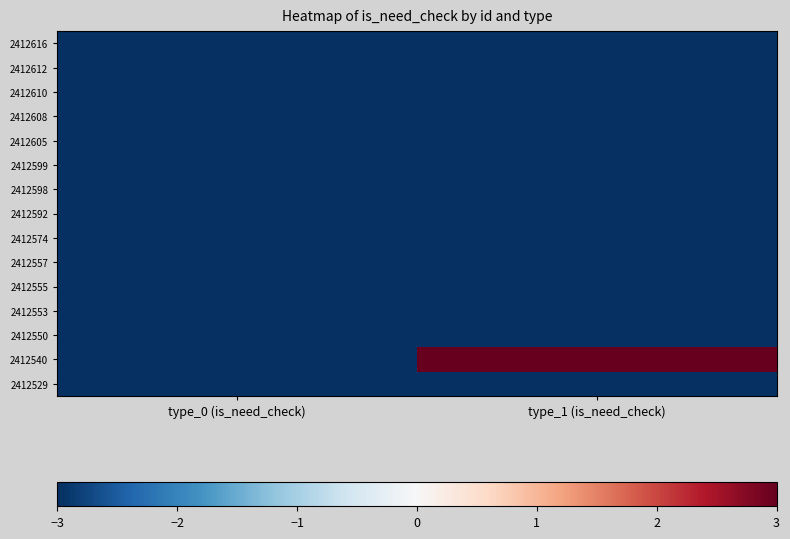

Reading left to right, what are all the values shown in this chart?

2412616: type_0 (is_need_check)=-3	type_1 (is_need_check)=-3
2412612: type_0 (is_need_check)=-3	type_1 (is_need_check)=-3
2412610: type_0 (is_need_check)=-3	type_1 (is_need_check)=-3
2412608: type_0 (is_need_check)=-3	type_1 (is_need_check)=-3
2412605: type_0 (is_need_check)=-3	type_1 (is_need_check)=-3
2412599: type_0 (is_need_check)=-3	type_1 (is_need_check)=-3
2412598: type_0 (is_need_check)=-3	type_1 (is_need_check)=-3
2412592: type_0 (is_need_check)=-3	type_1 (is_need_check)=-3
2412574: type_0 (is_need_check)=-3	type_1 (is_need_check)=-3
2412557: type_0 (is_need_check)=-3	type_1 (is_need_check)=-3
2412555: type_0 (is_need_check)=-3	type_1 (is_need_check)=-3
2412553: type_0 (is_need_check)=-3	type_1 (is_need_check)=-3
2412550: type_0 (is_need_check)=-3	type_1 (is_need_check)=-3
2412540: type_0 (is_need_check)=-3	type_1 (is_need_check)=3
2412529: type_0 (is_need_check)=-3	type_1 (is_need_check)=-3